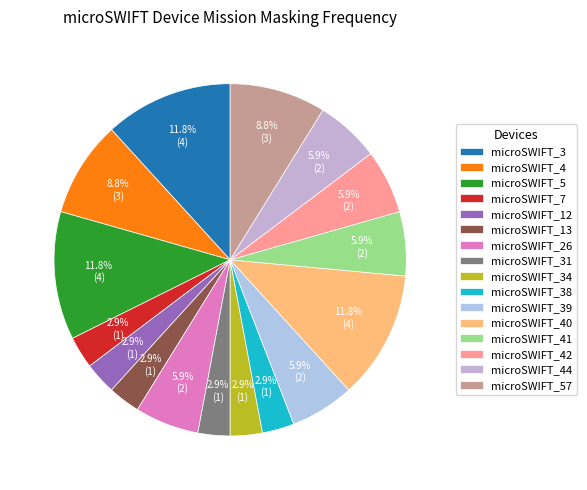

Does microSWIFT_39 represent more than half of the total?

No